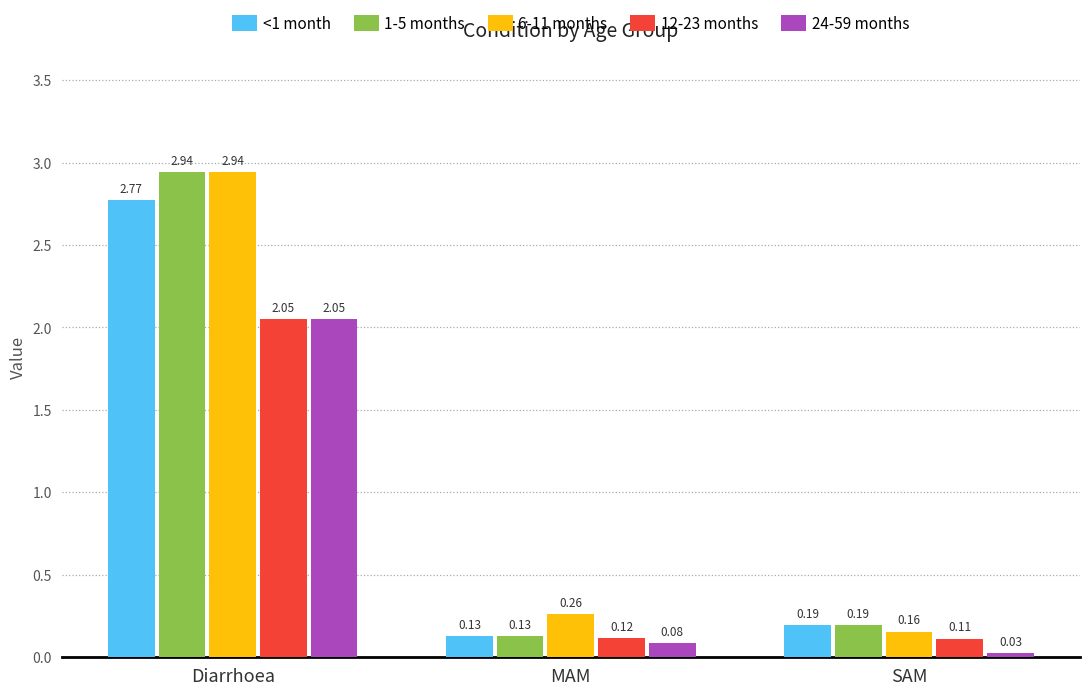

What is the difference between the maximum and minimum values in the 12-23 months series?

1.9